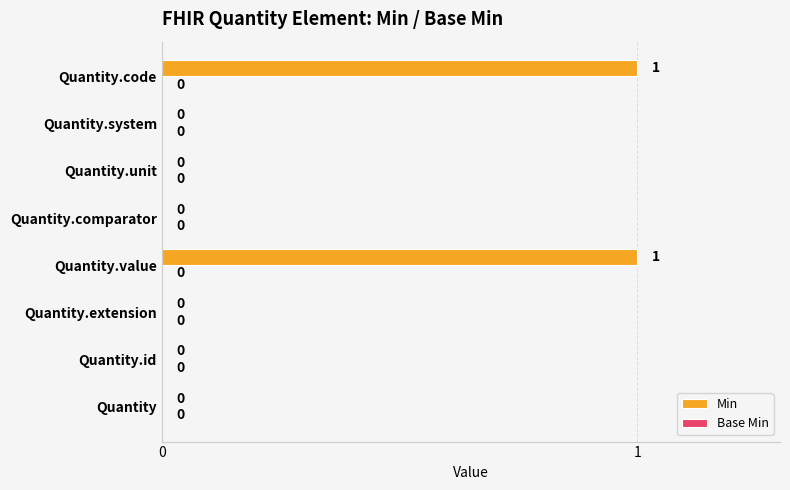

Count the number of data series in this chart.

1